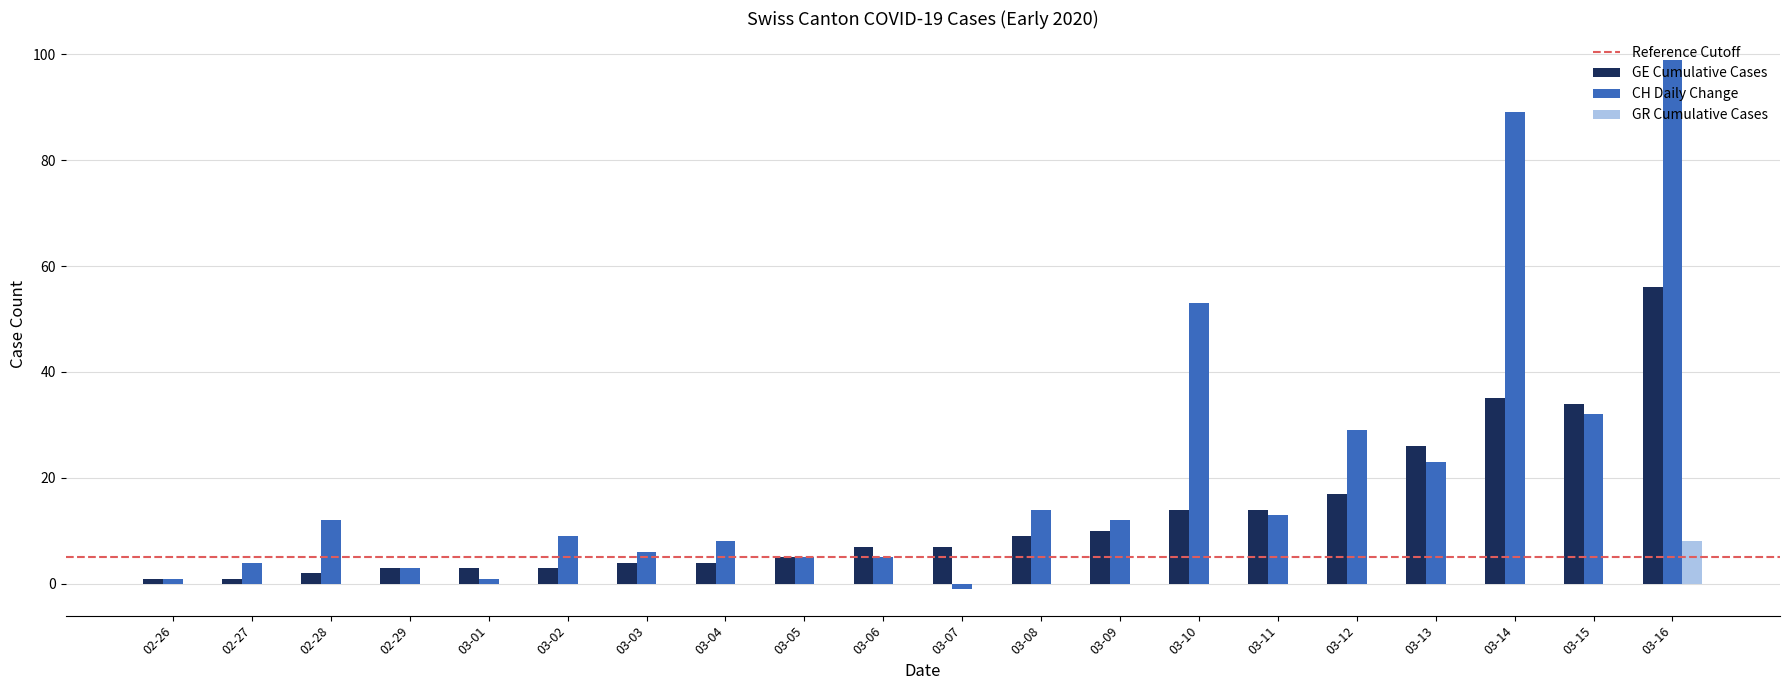

What is the maximum value shown in the chart?

99